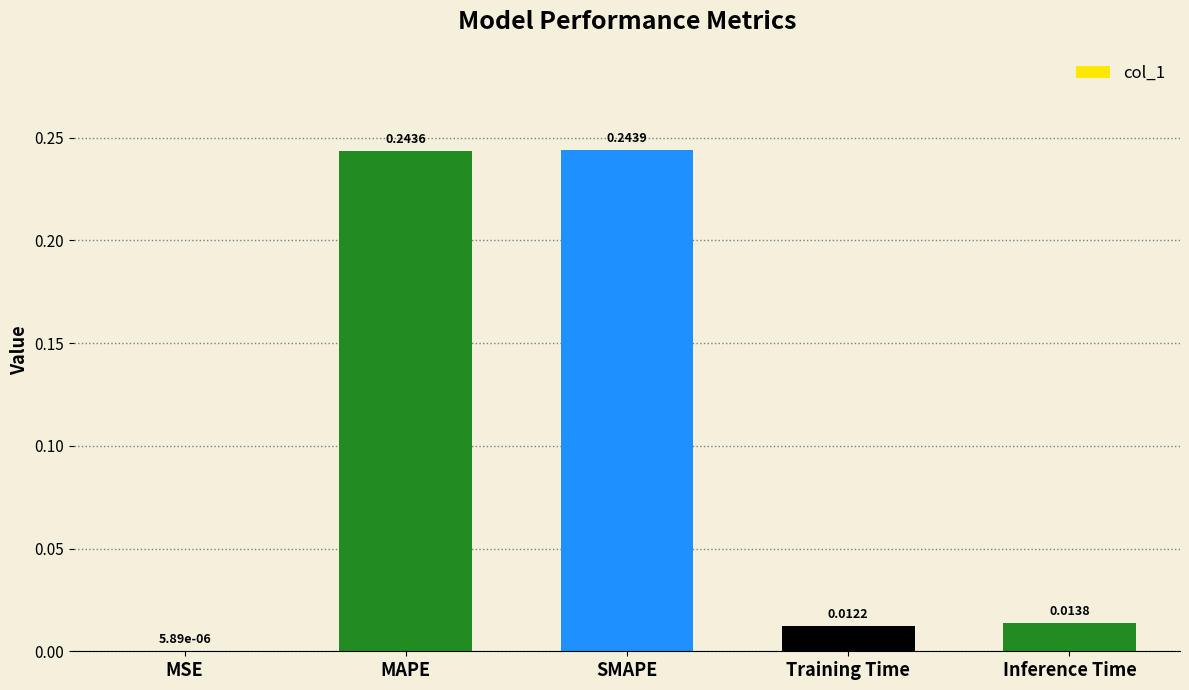

Where is the data nearest to the value 0?

MSE